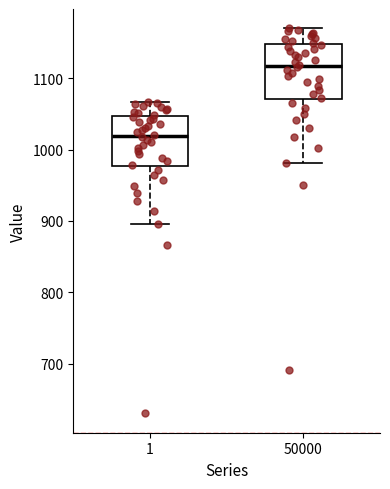

Reading left to right, read every box against the y-axis: the position of its median line, the range the box covers, and the ends of its whiskers. The values are not printed on the chart, so give them approximately, as read against the axis.

1: median 1020, box 980 to 1050, whiskers 900 to 1070
50000: median 1120, box 1070 to 1150, whiskers 980 to 1170